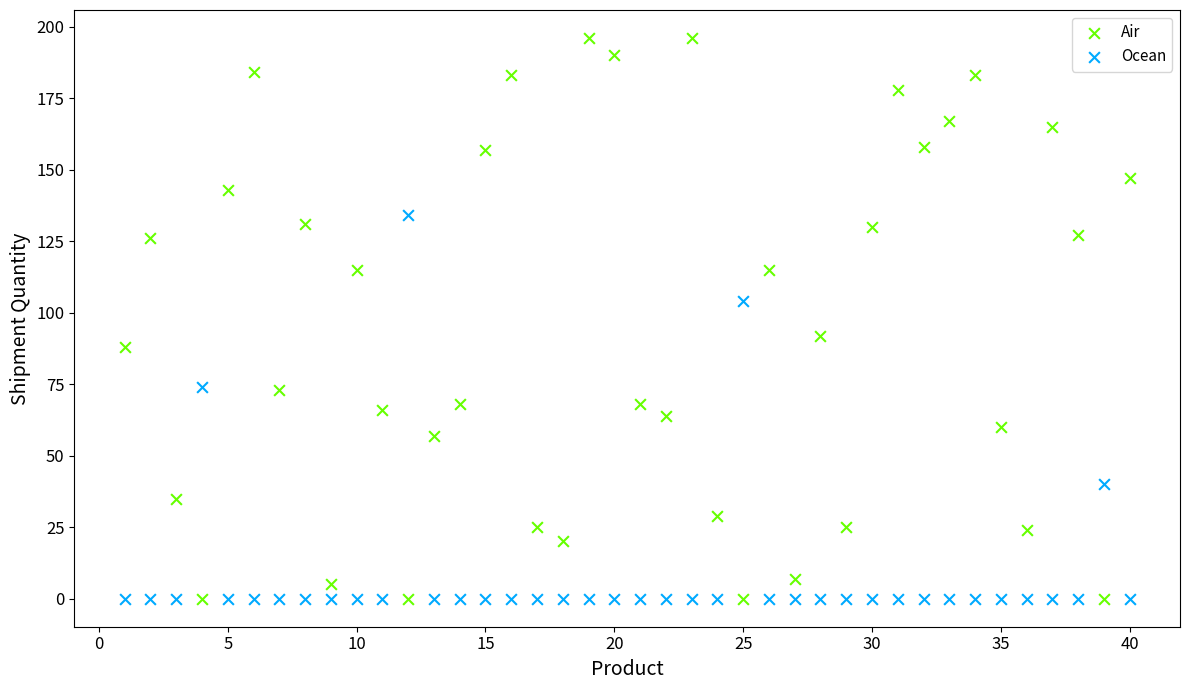

Which series reaches the maximum Y coordinate?

Air